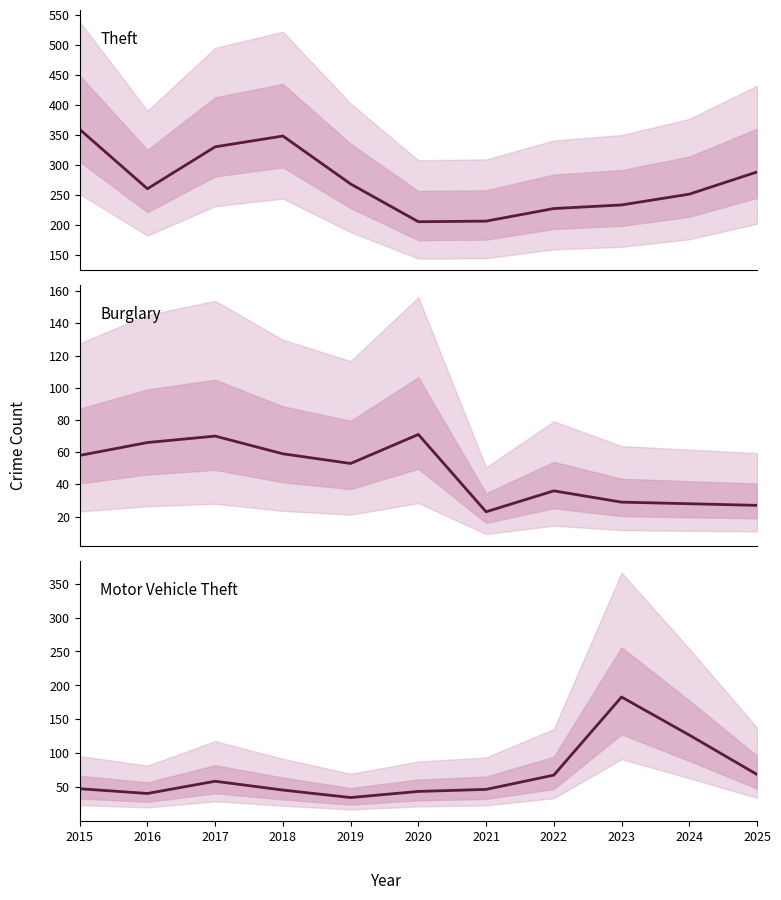

What value does the Motor Vehicle Theft series have at 2022, to the nearest 5?

70